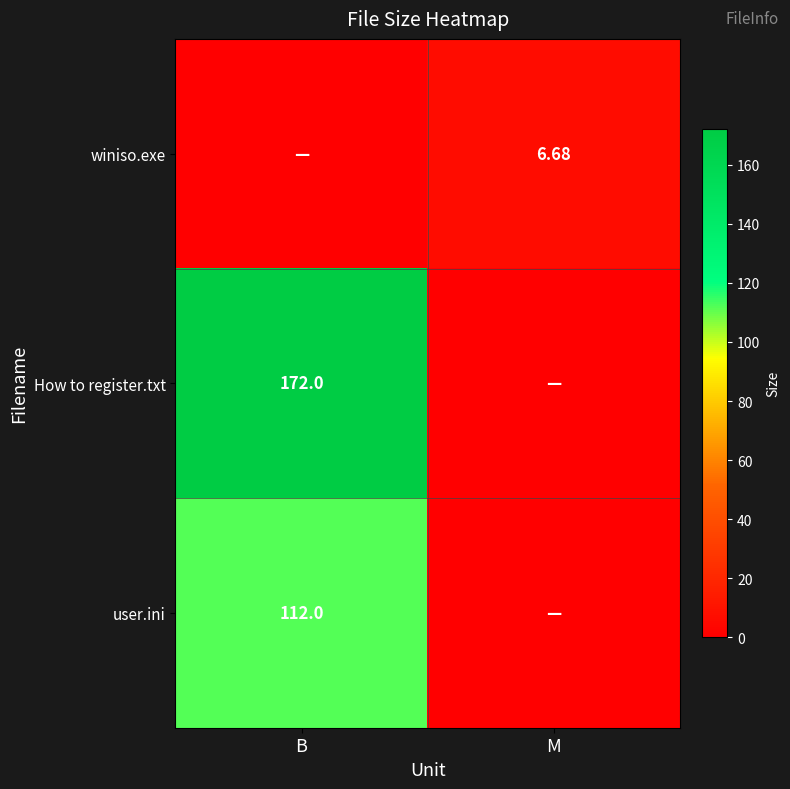

What is the sum of all How to register.txt values?

172.0